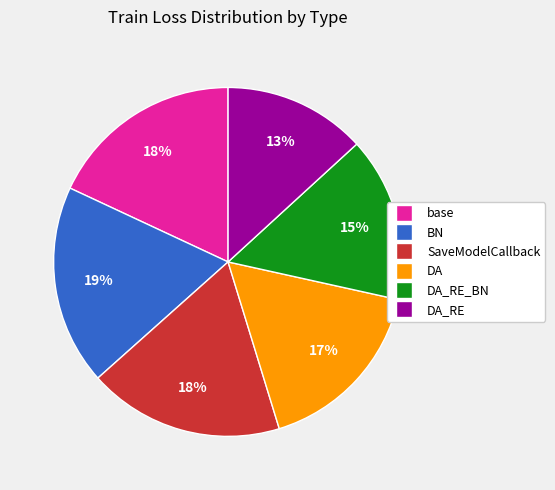

Is there a majority slice in this chart?

No